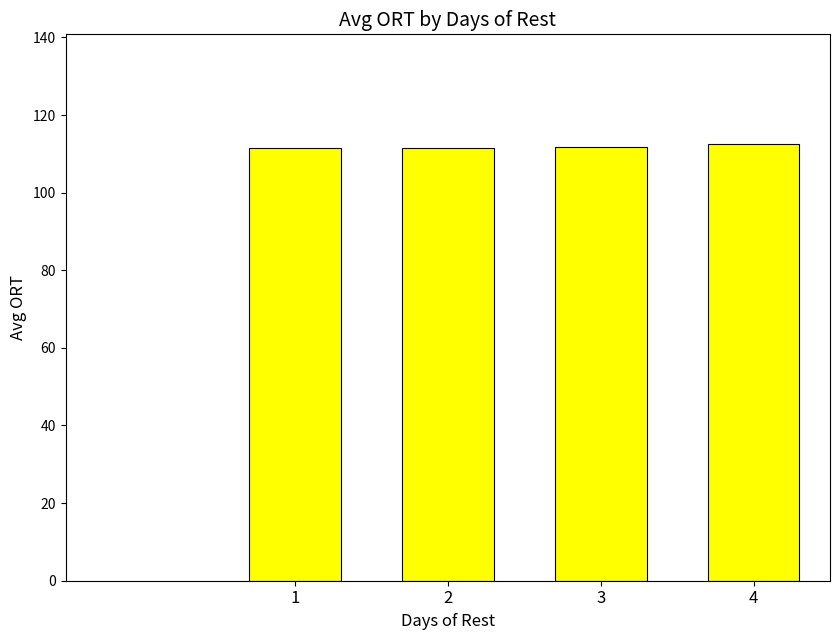

What is the sum of all values?

447.5